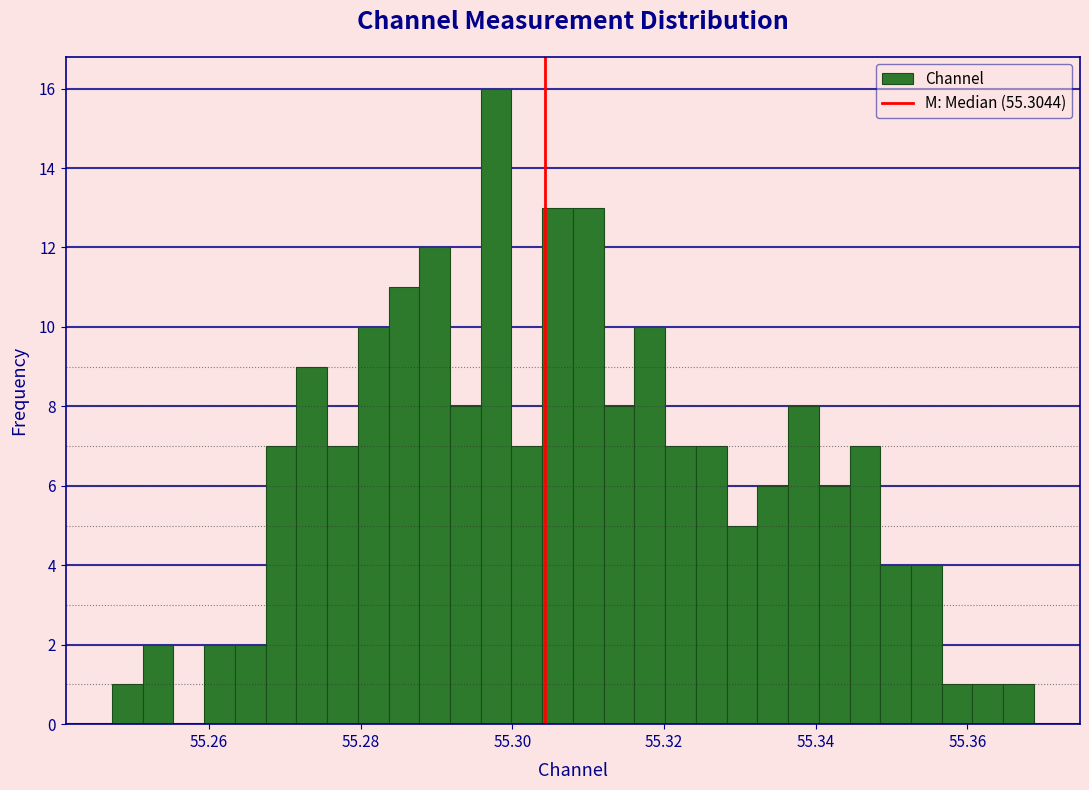

Around what value on the x-axis is the tallest bar? Give the approximate position of its centre, as read against the axis.

55.298